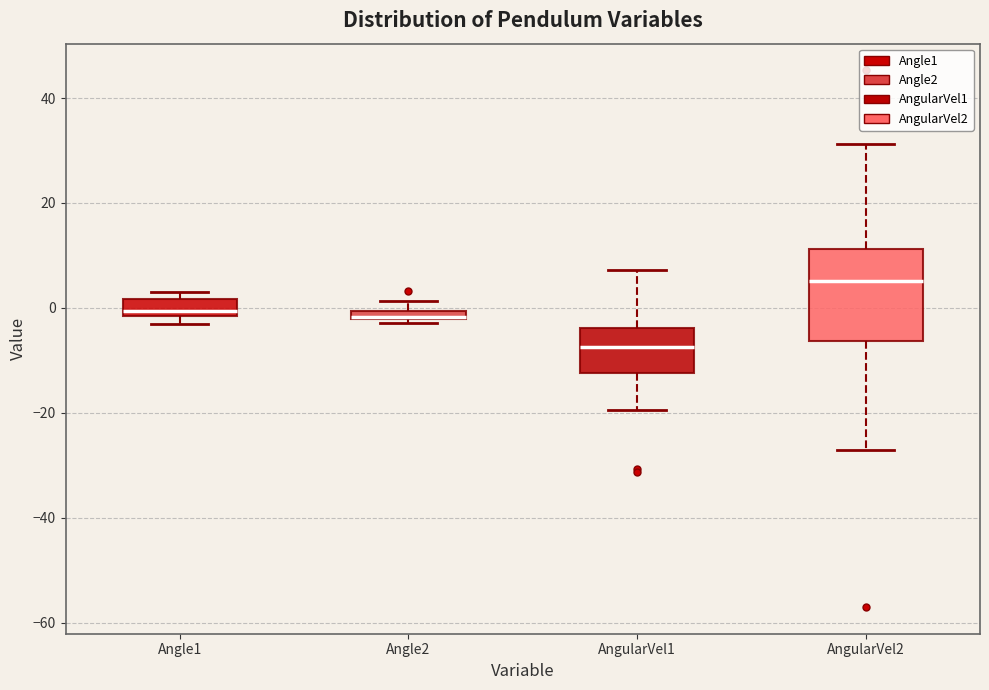

Where does the lower whisker of the box for AngularVel2 end on the y-axis? The values are not printed on the chart, so give them approximately, as read against the axis.

-28